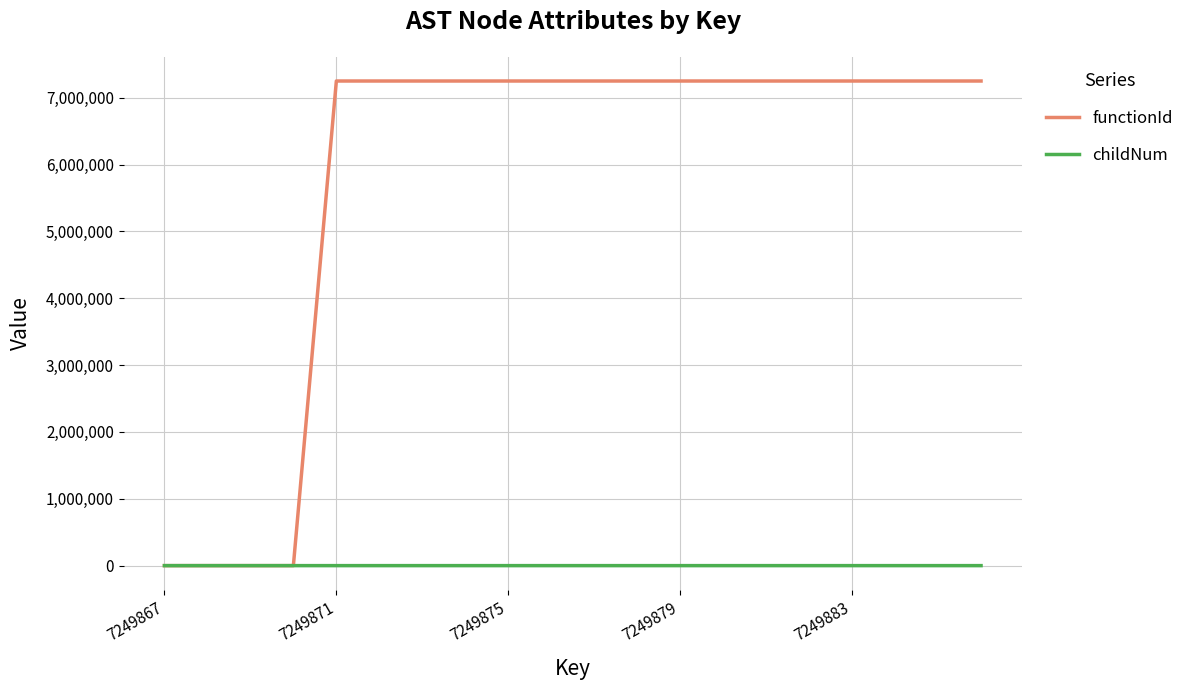

Which series has the largest total across all categories?

functionId